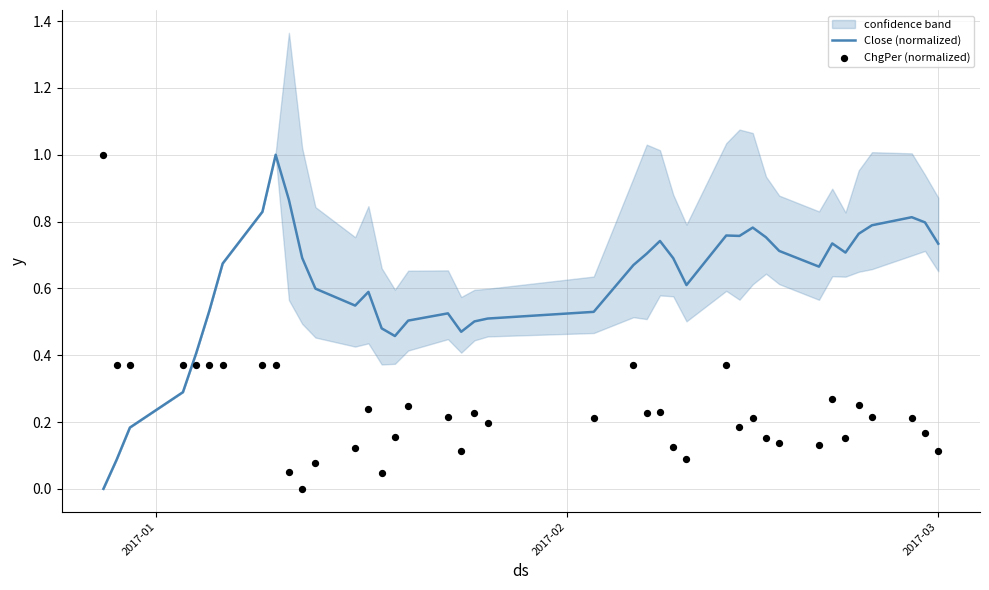

Is the value of Close (normalized) at 32 greater than the value of ChgPer (normalized) at 6?

Yes